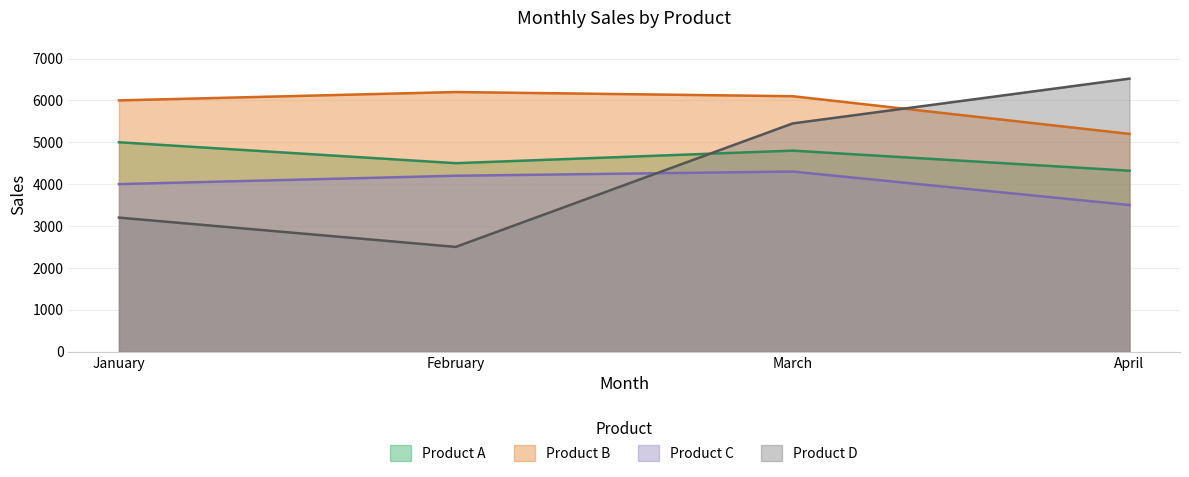

What is the value of the Product B point at the 4th from the left?

5200